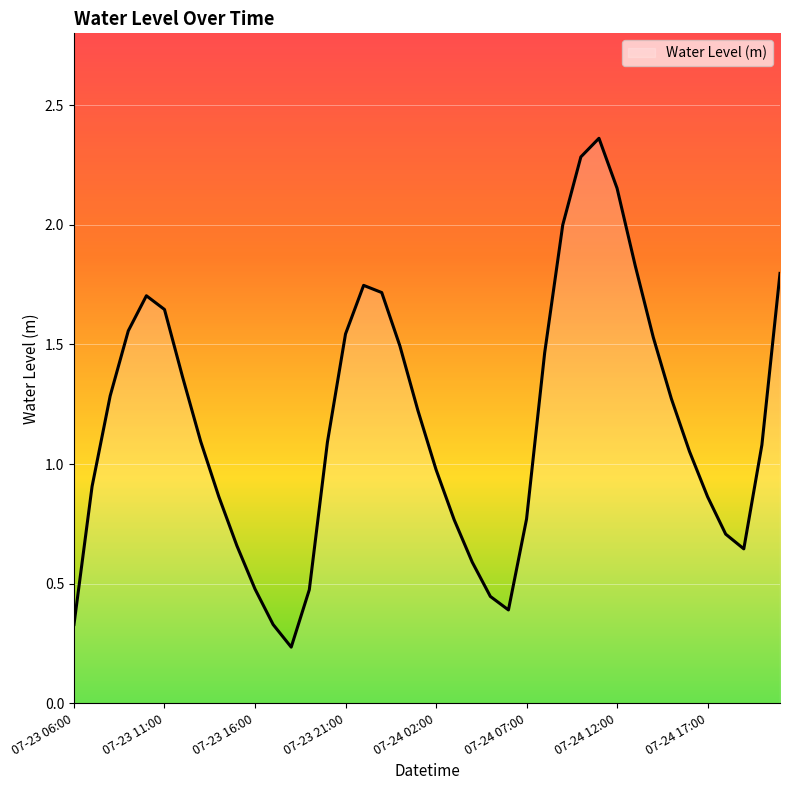

What is the difference between the maximum and minimum values?

2.1